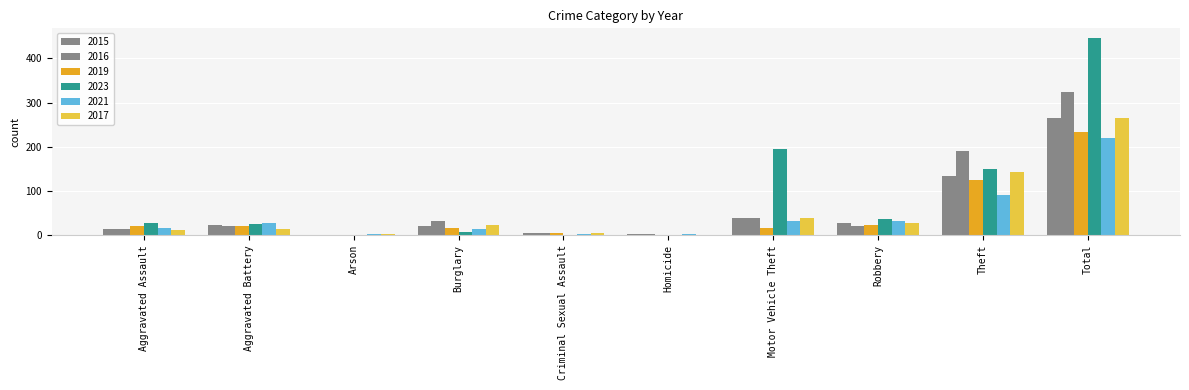

What is the value of the 2019 bar at the 9th from the left?

126